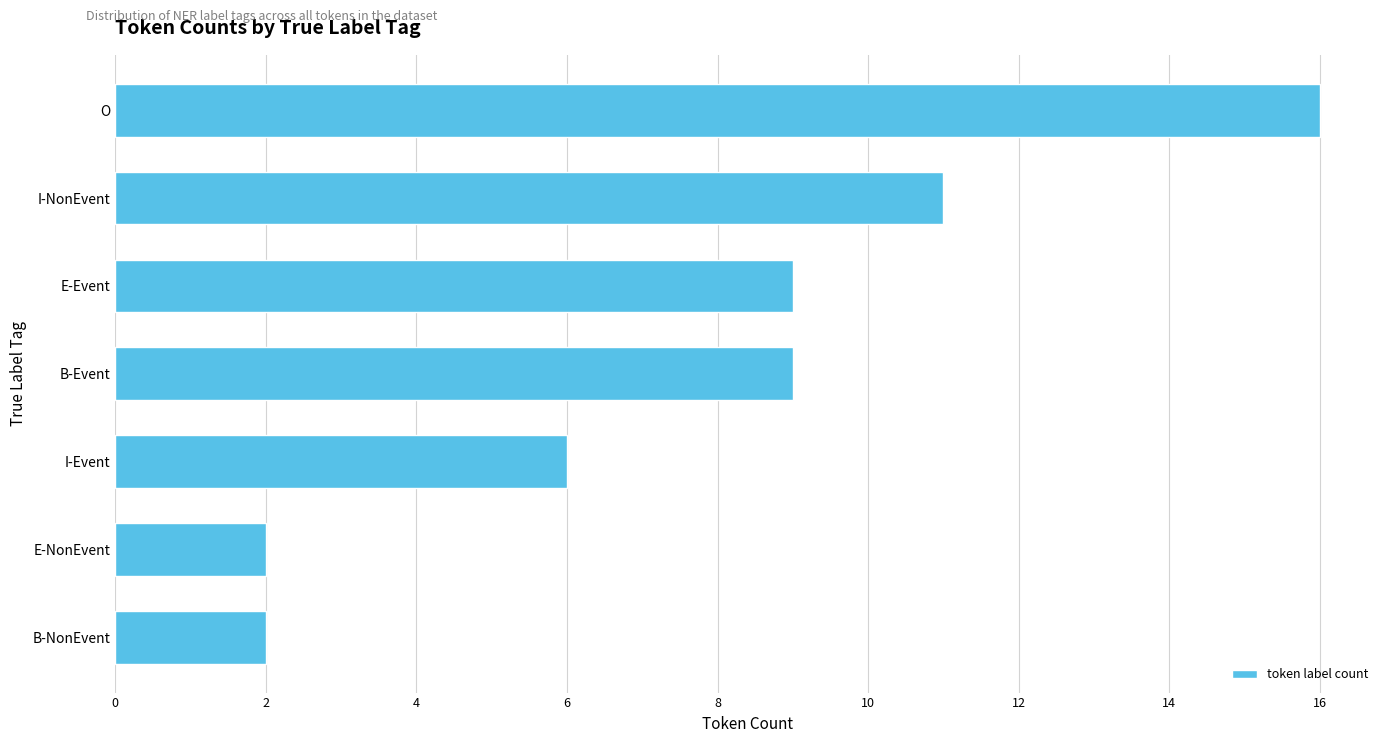

What is the difference between the maximum and second lowest values?

14